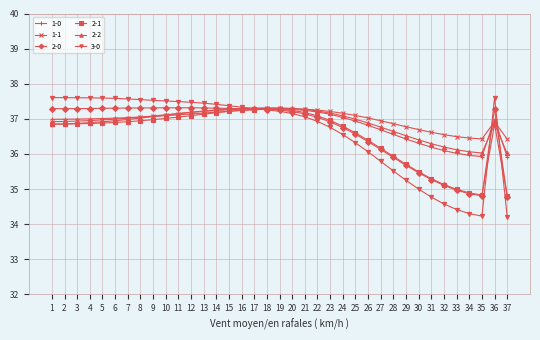

True or false: 2-2 has more than 0 points higher than both neighbors.

True